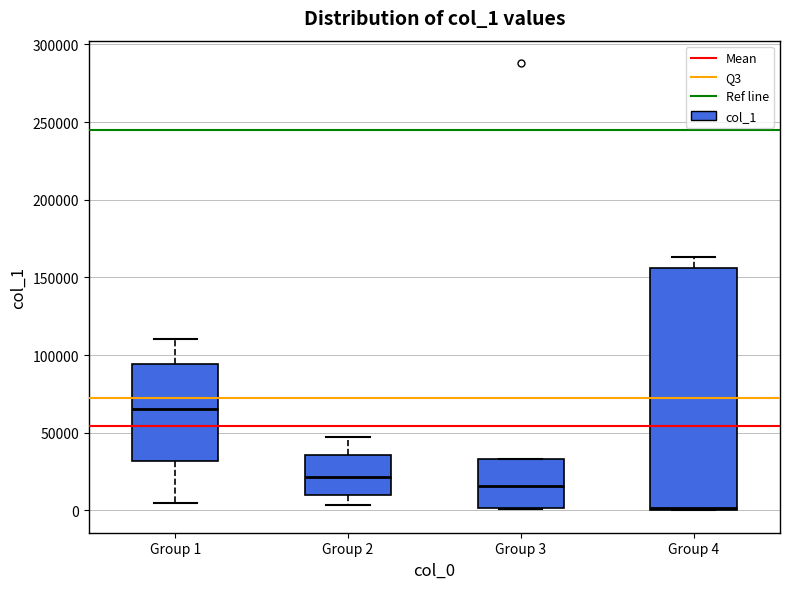

Reading left to right, read every box against the y-axis: the position of its median line, the range the box covers, and the ends of its whiskers. The values are not printed on the chart, so give them approximately, as read against the axis.

Group 1: median 65000, box 30000 to 95000, whiskers 5000 to 110000
Group 2: median 20000, box 10000 to 35000, whiskers 5000 to 45000
Group 3: median 15000, box 0 to 35000, whiskers 0 to 35000
Group 4: median 0, box 0 to 155000, whiskers 0 to 165000